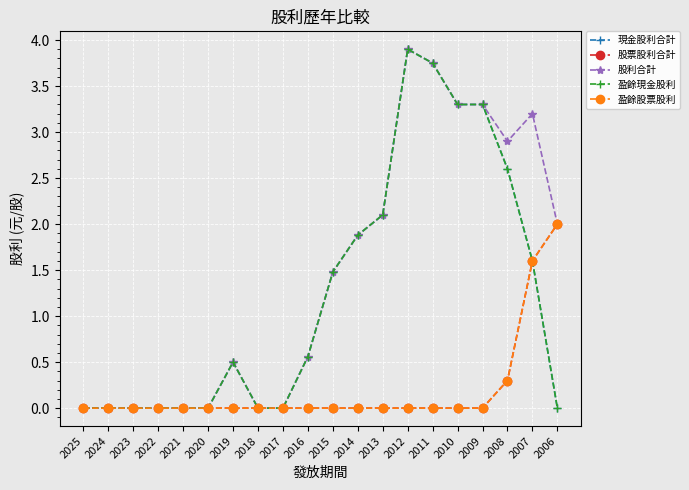

Does the chart have visible grid lines?

Yes